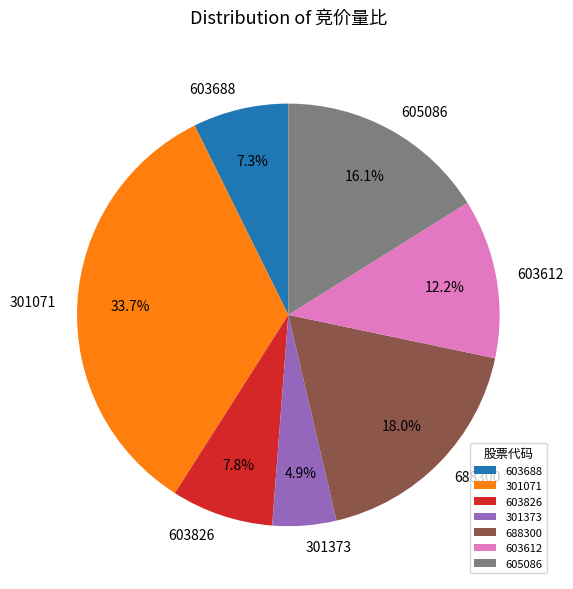

Approximately how many times larger is the value at 301071 compared to 603612?

2.8